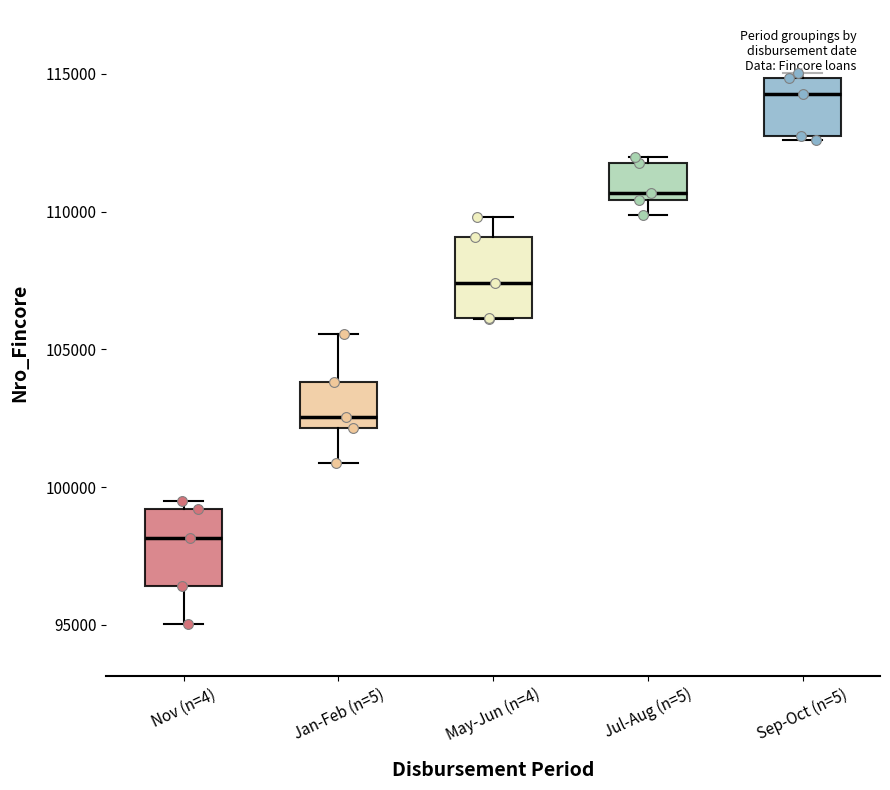

Where does the median line of the box for Jan-Feb (n=5) sit on the y-axis? The values are not printed on the chart, so give them approximately, as read against the axis.

102500